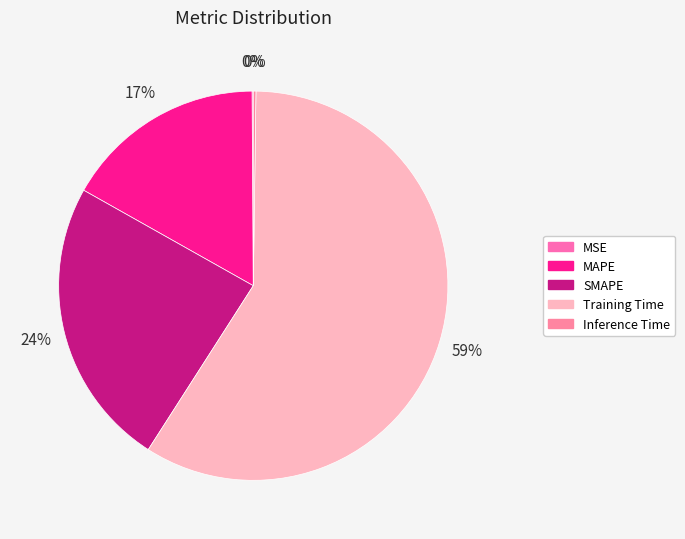

To the nearest percent, what is the difference between the Inference Time and MAPE slice percentages?

17%